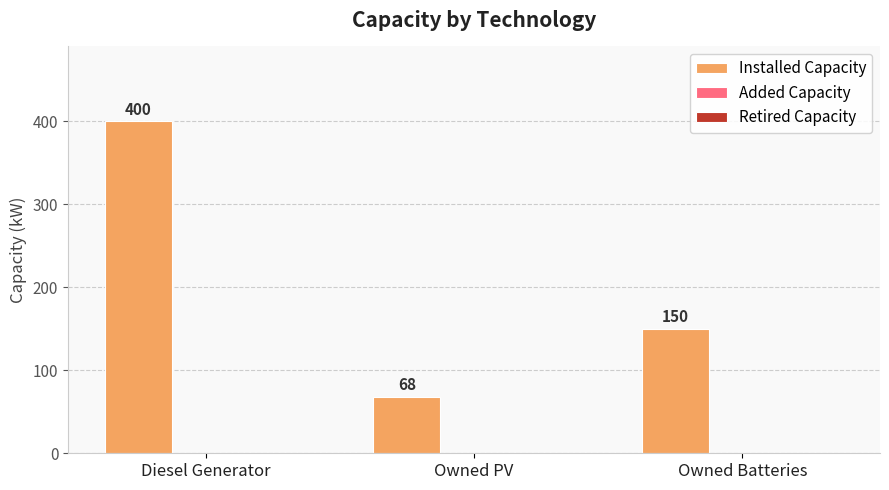

How many bars are there in total?

3